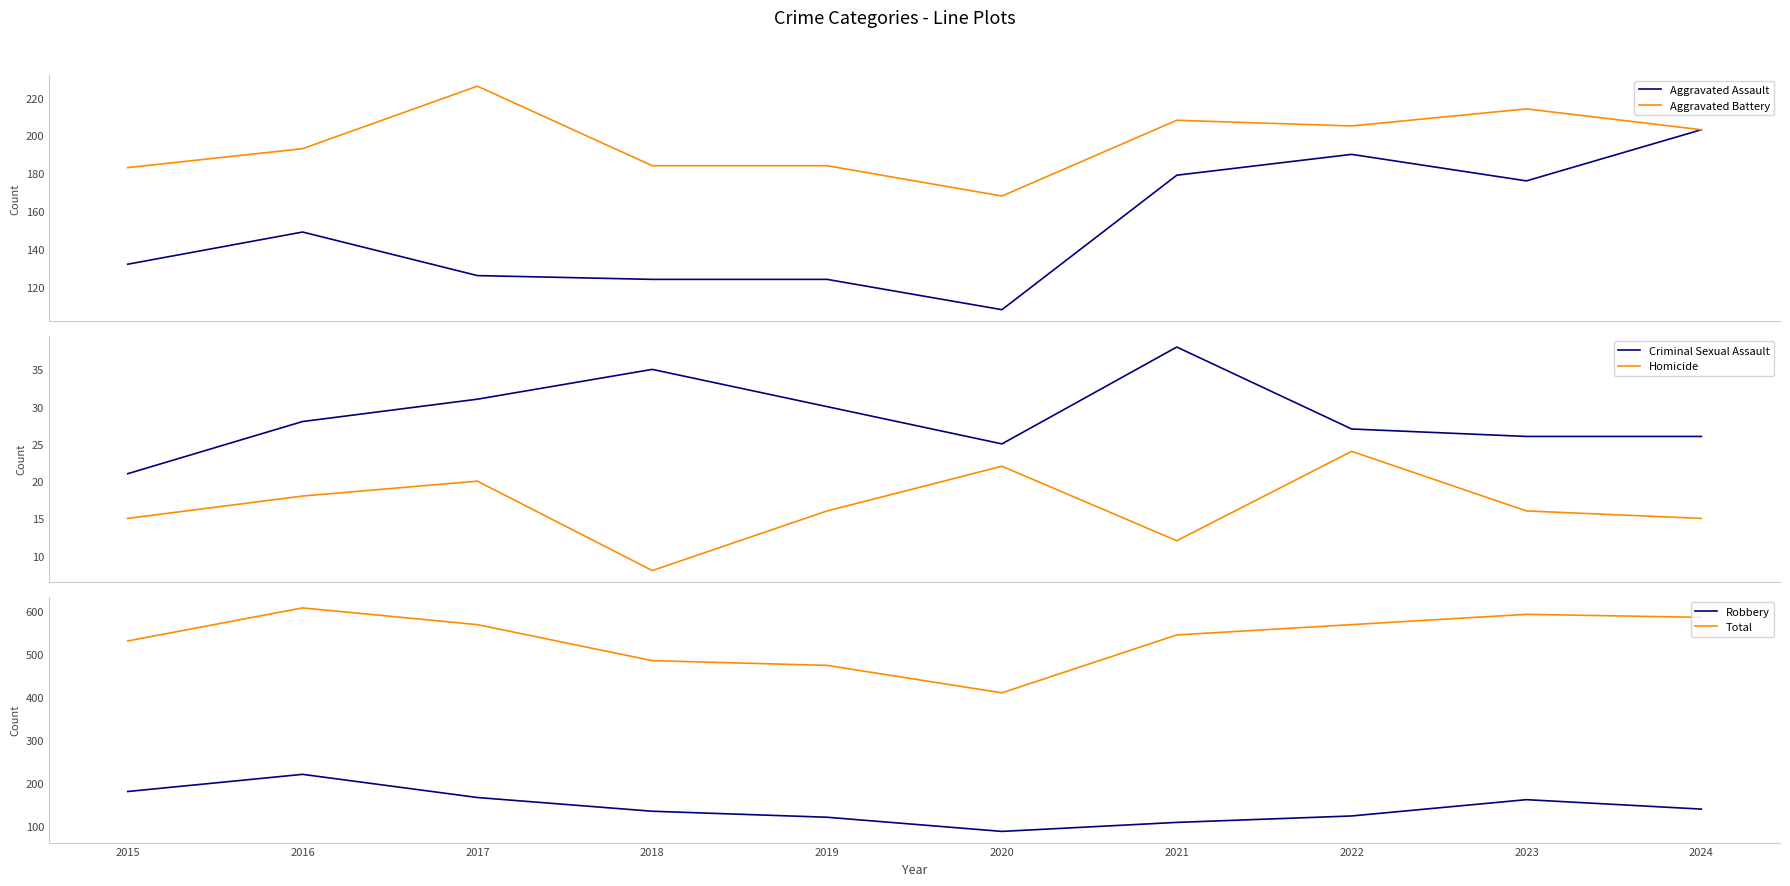

What is the average value of the Total series?

537